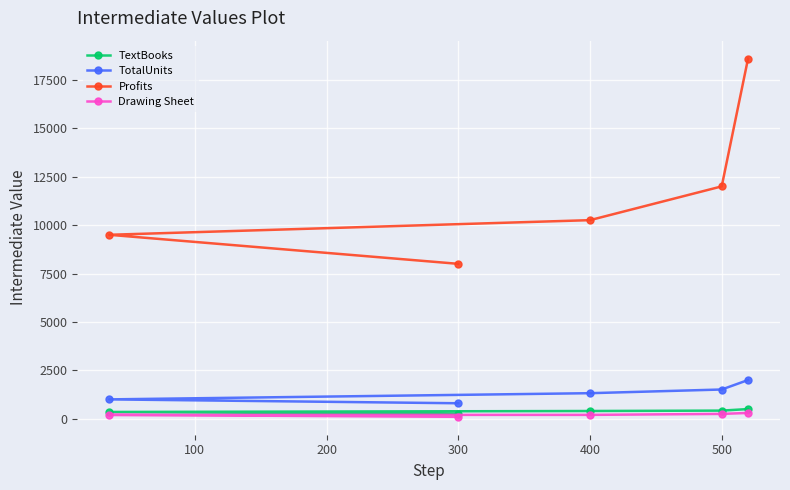

Which series has the largest total across all categories?

Profits